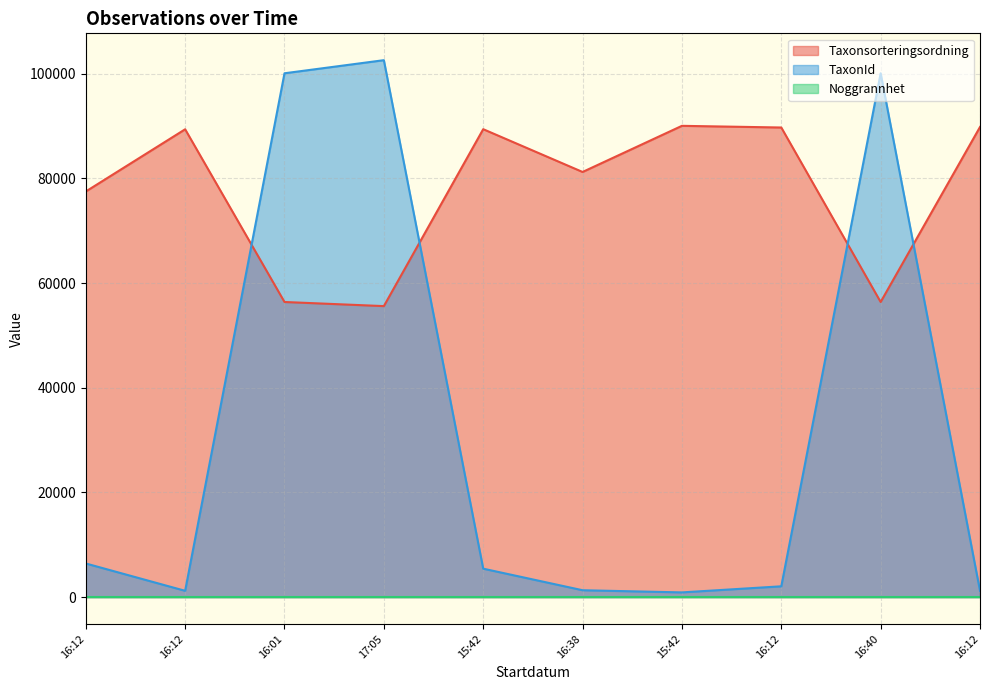

What is the average value of the Taxonsorteringsordning series?

77565